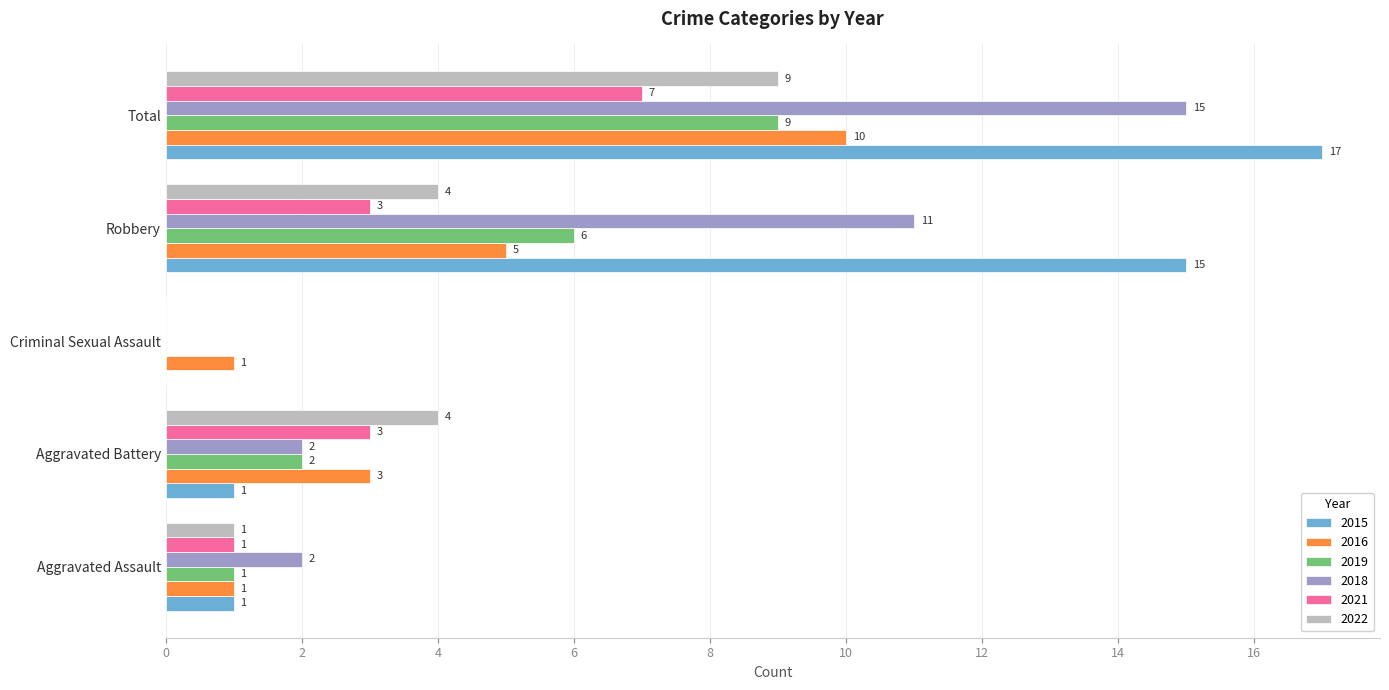

The 2019 series shows -3 at Criminal Sexual Assault. True or false?

False